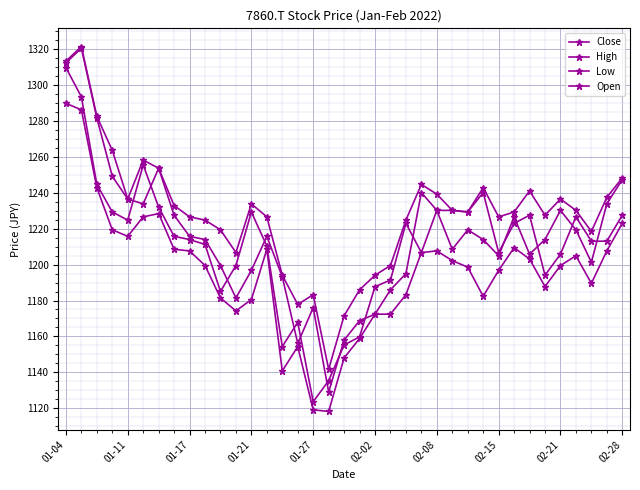

Count the number of categories in the chart.

37